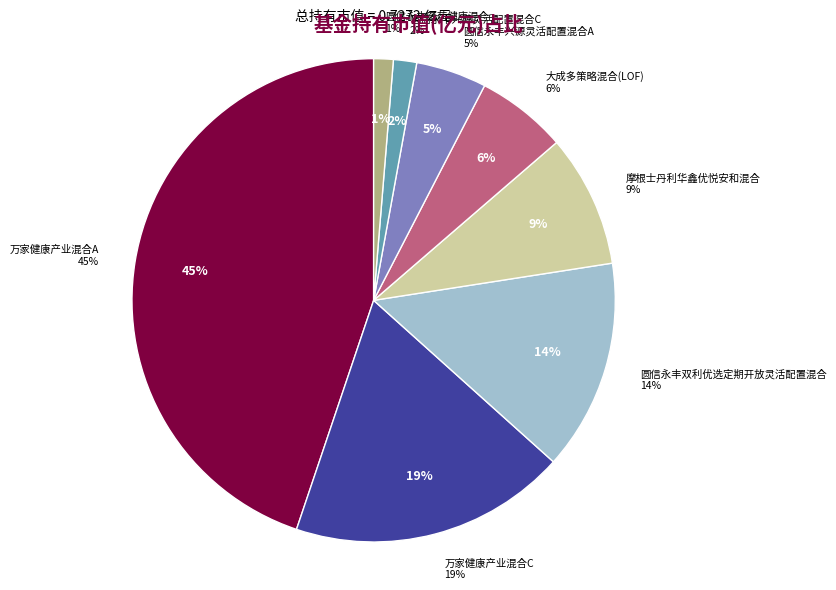

Which slice is the largest?

万家健康产业混合A